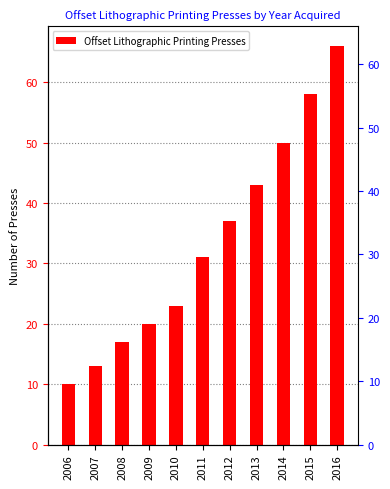

What value does the data have at 2007, to the nearest 5?

15